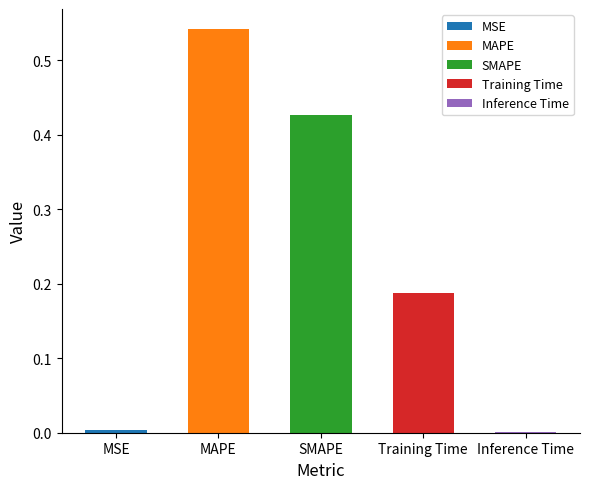

What is the label of the 3rd bar from the right?

SMAPE